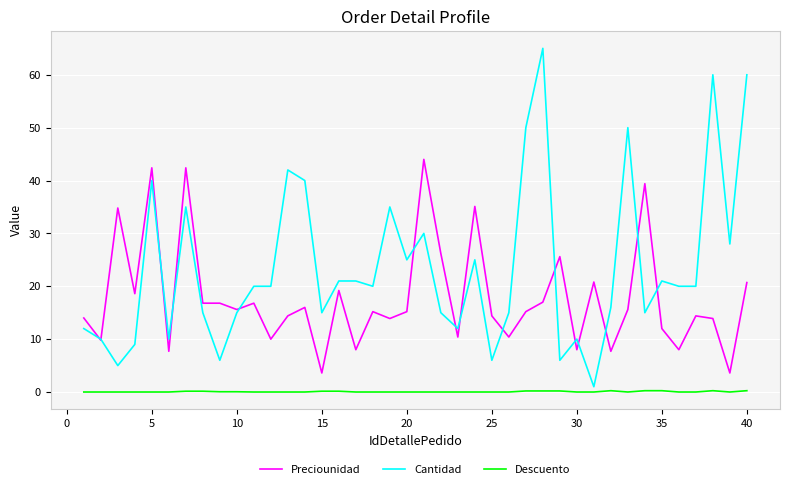

List the series in order of their overall mean, lowest first.

Descuento, Preciounidad, Cantidad